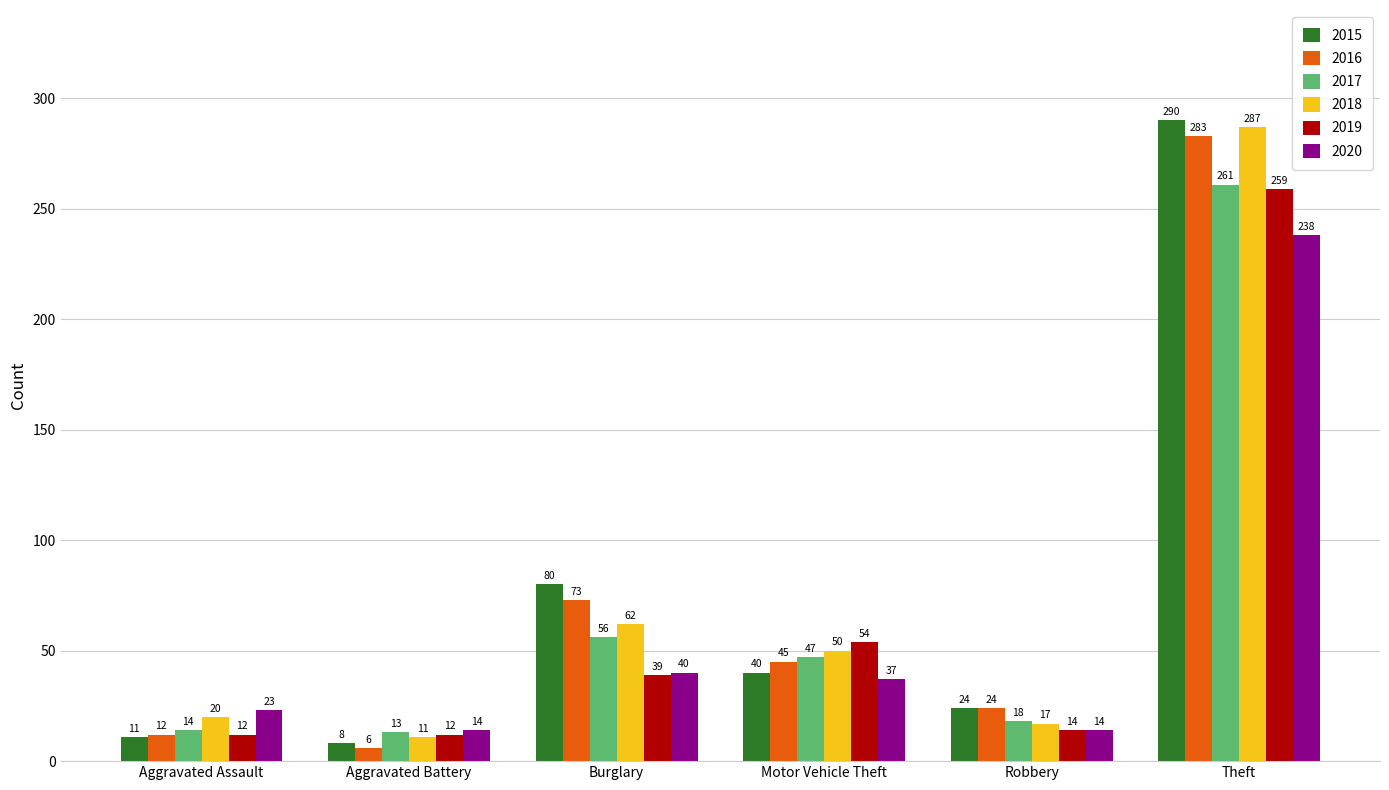

What is the difference between the second highest and minimum values in the 2020 series?

26